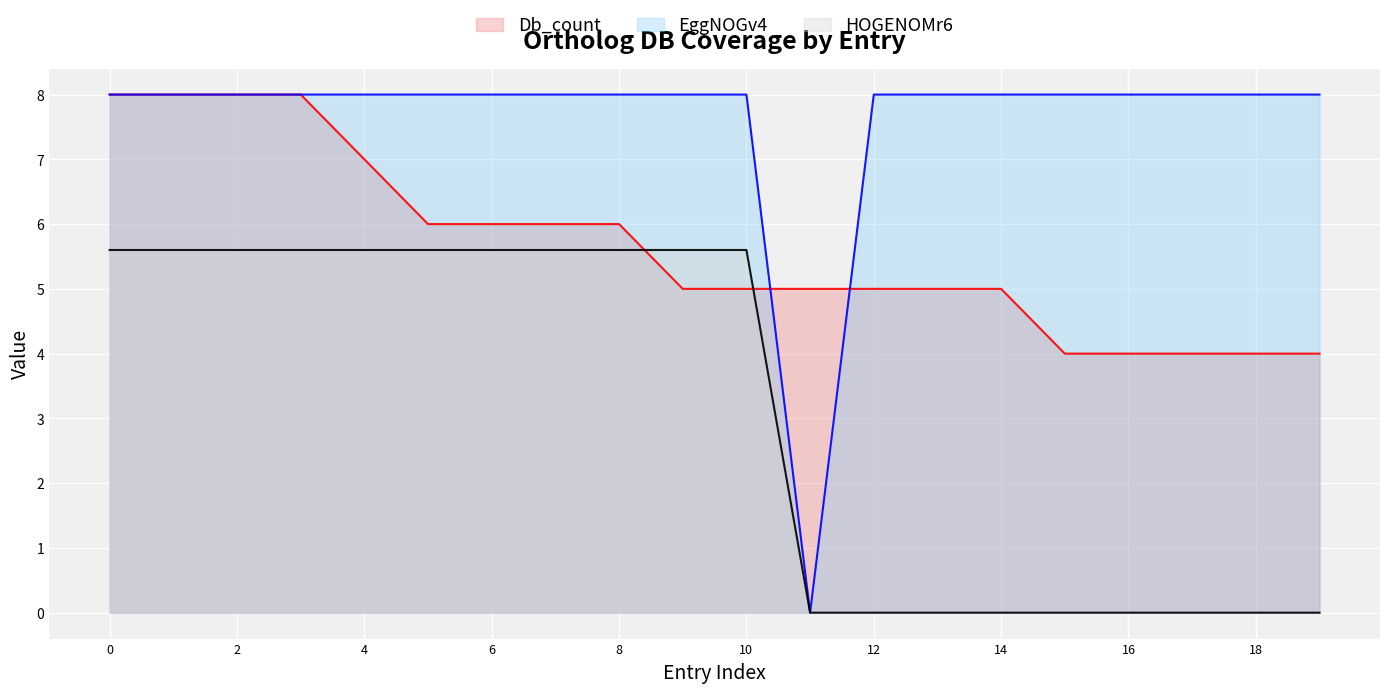

How many positive values does the EggNOGv4 series have?

19